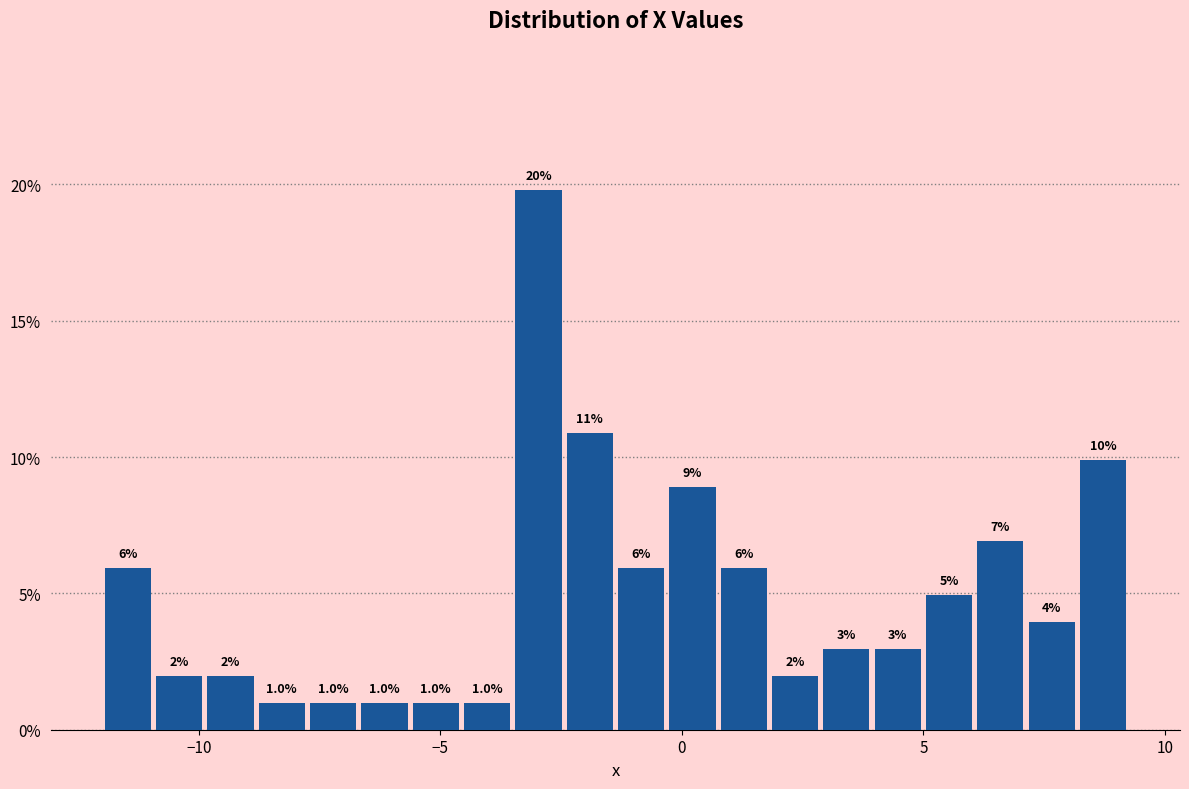

Read against the x-axis, roughly where is the centre of the tallest bar?

-3.0